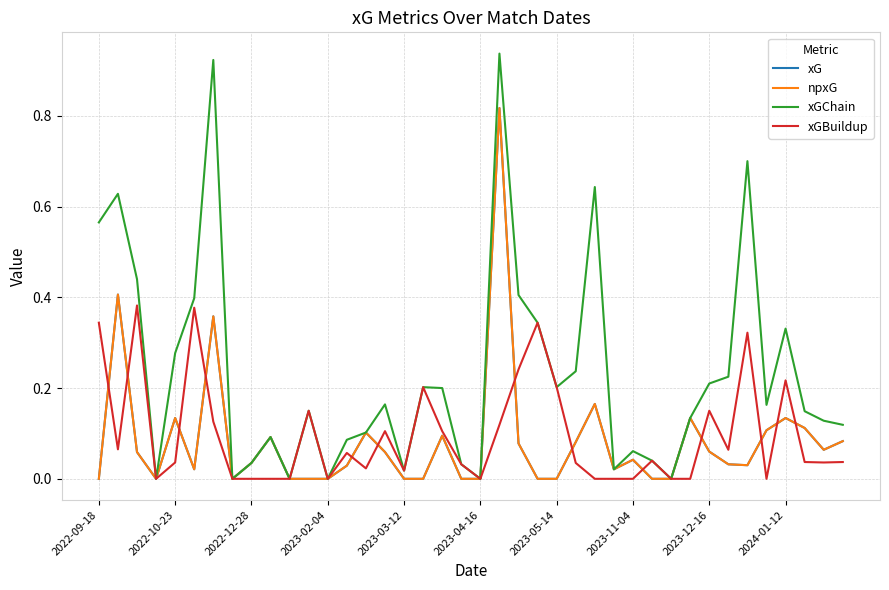

Rank the series by their maximum value, from highest to lowest.

xGChain, xG, npxG, xGBuildup